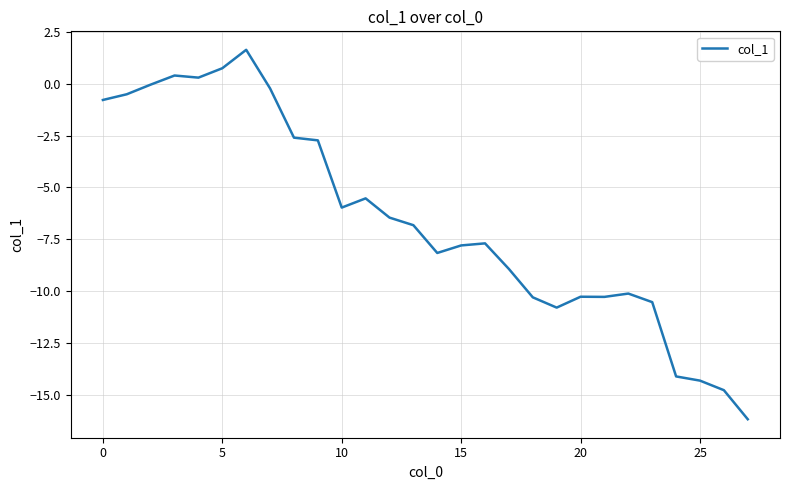

What is the minimum value shown in the chart?

-16.2